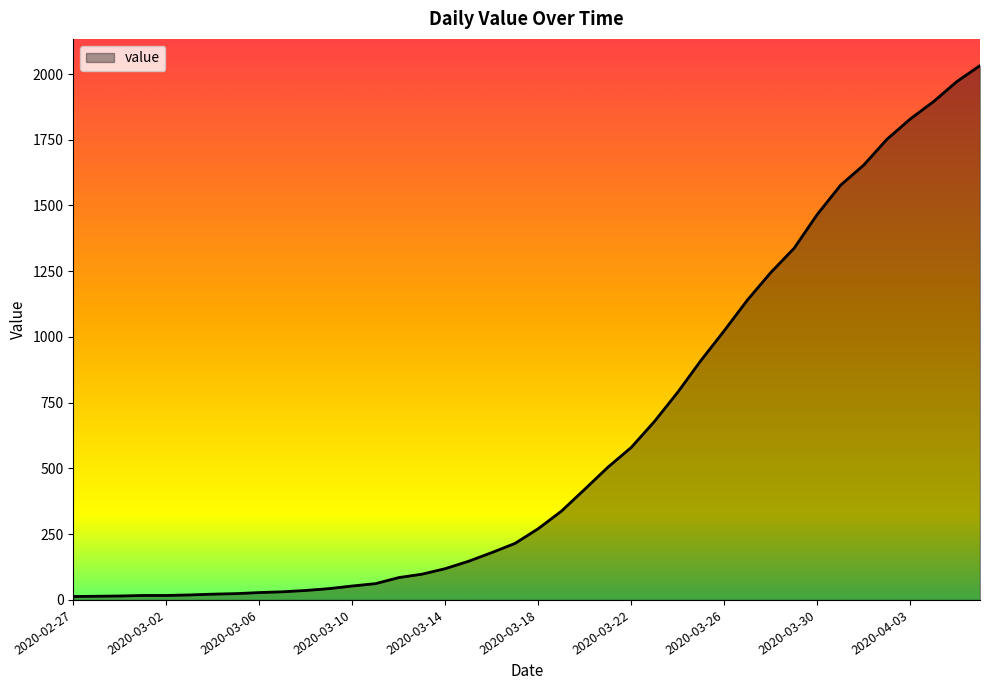

What is the difference between the maximum and minimum values?

2019